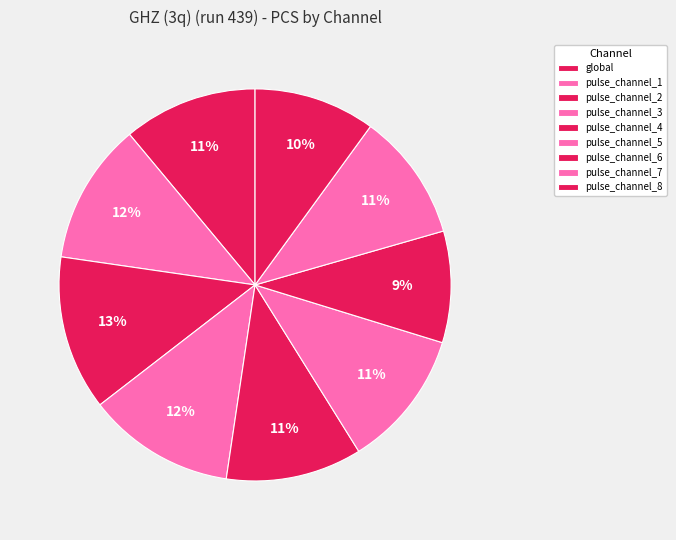

Is it true that pulse_channel_5 is 11% of the pie?

True